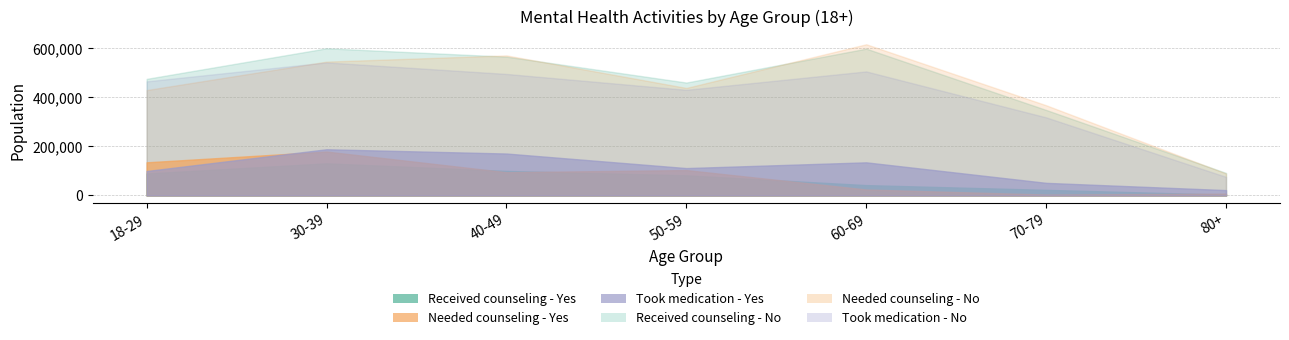

True or false: Needed counseling - Yes has more than 2 points higher than both neighbors.

False